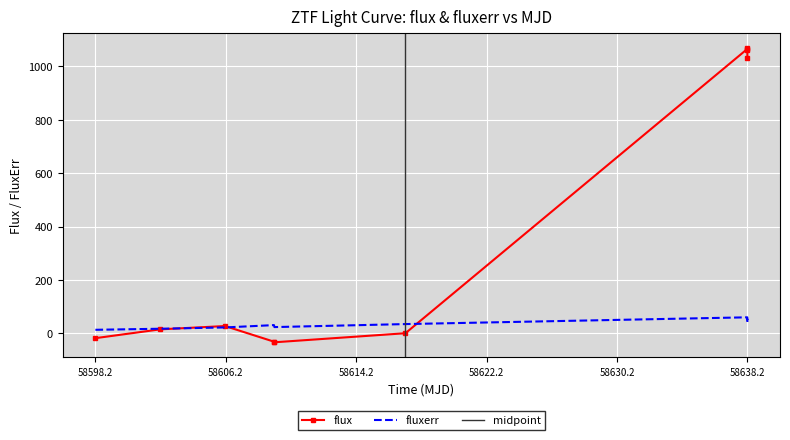

True or false: flux has more than 0 points higher than both neighbors.

True